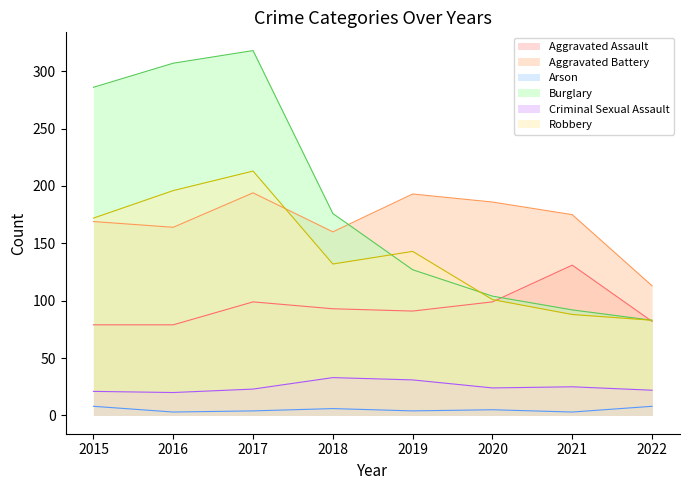

What is the value of the Burglary point at the 3rd from the left?

318